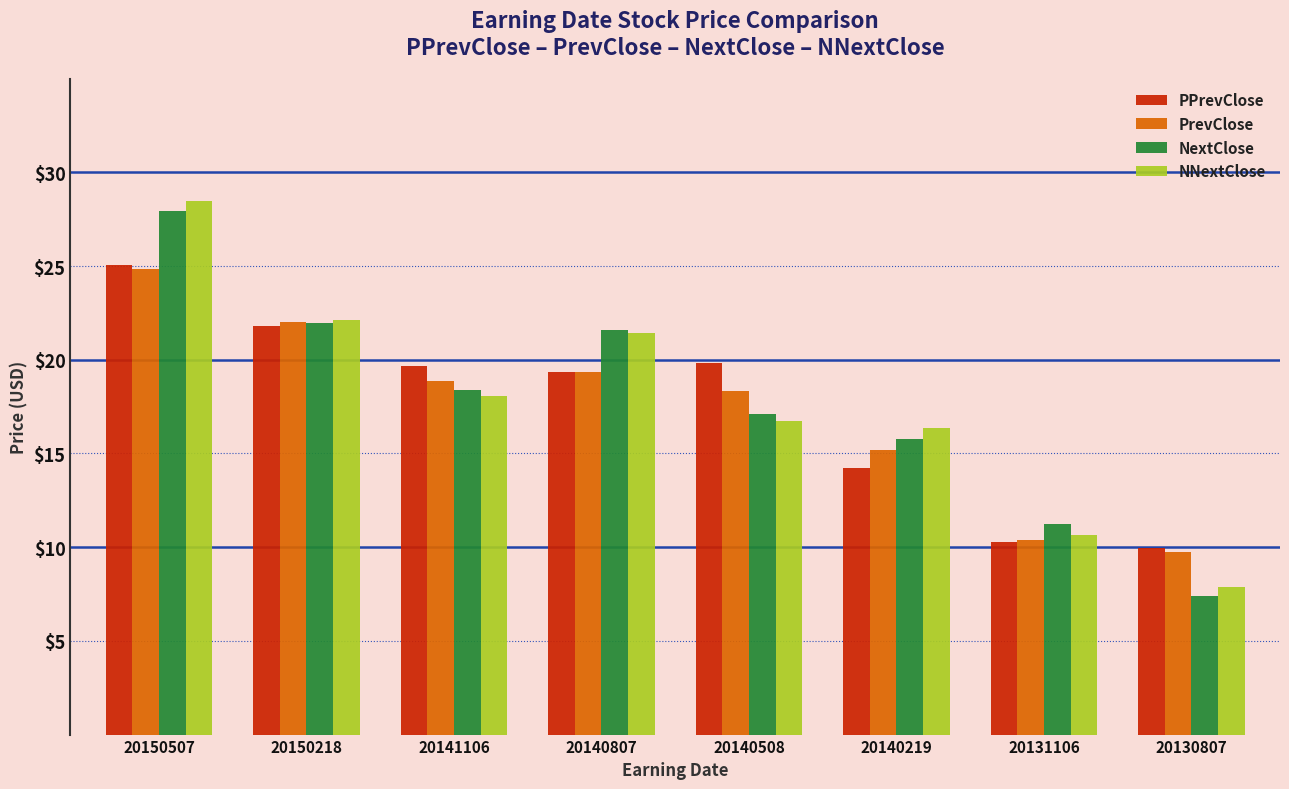

True or false: PPrevClose has a value of 14.2 at 20140219.

True